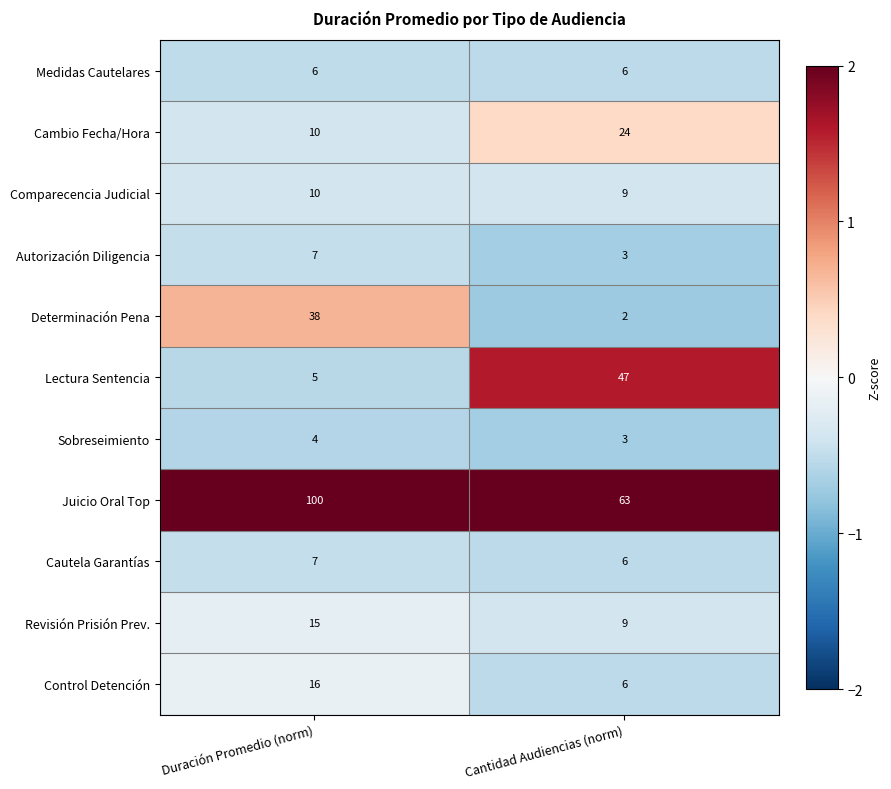

Is it true that Determinación Pena equals 1 at Cantidad Audiencias (norm)?

False